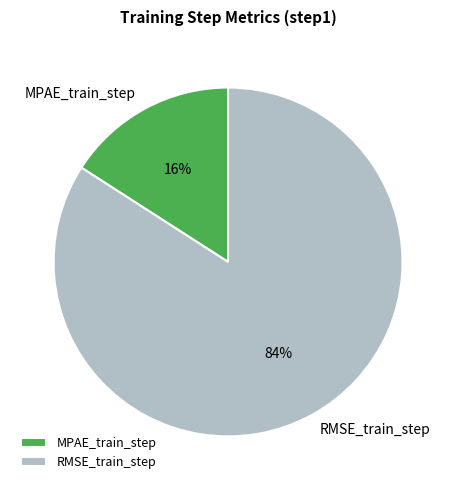

Count the number of slices in the pie.

2